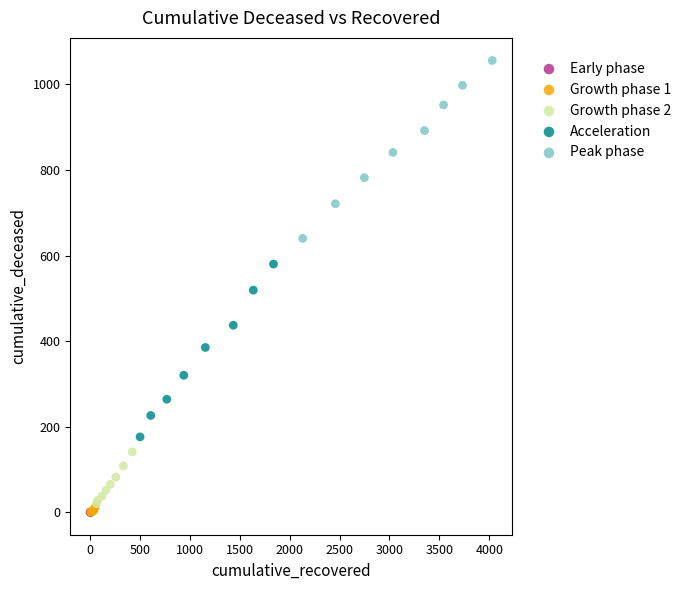

Which series contains the highest Y value?

Peak phase